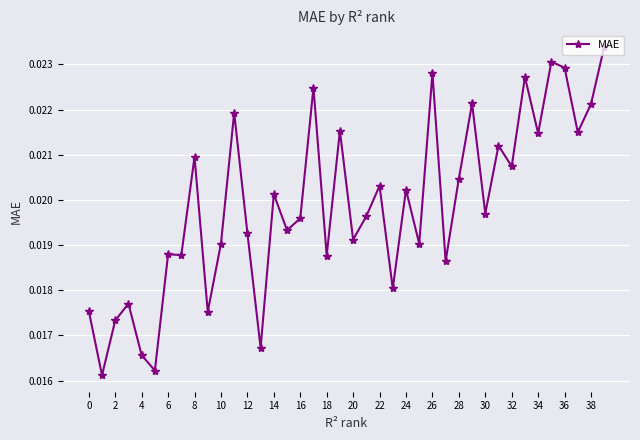

How many series are shown in this chart?

1